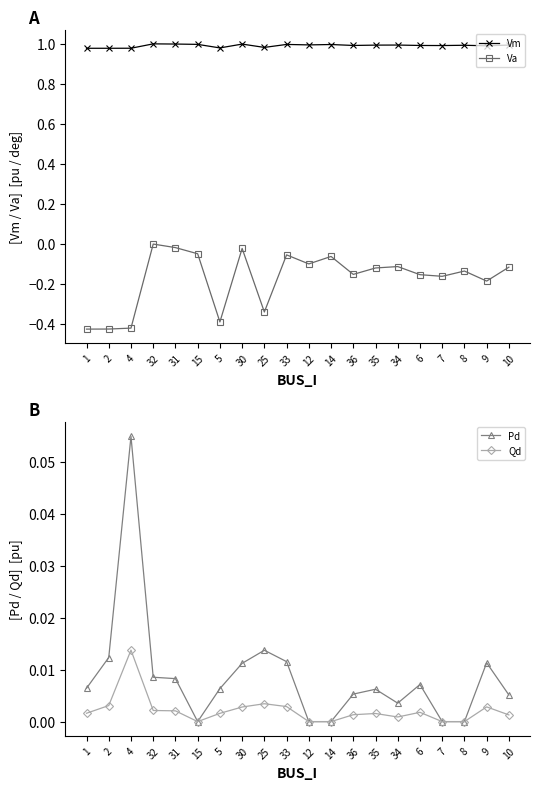

How many lines are shown in the chart?

4